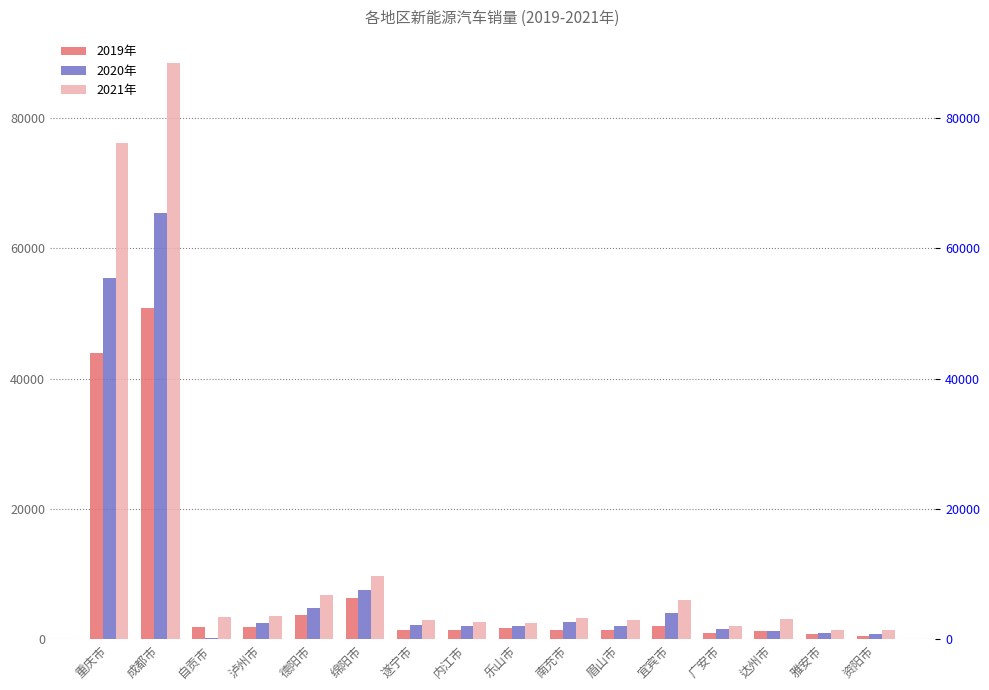

At which label does 2021年 first exceed 3339?

重庆市